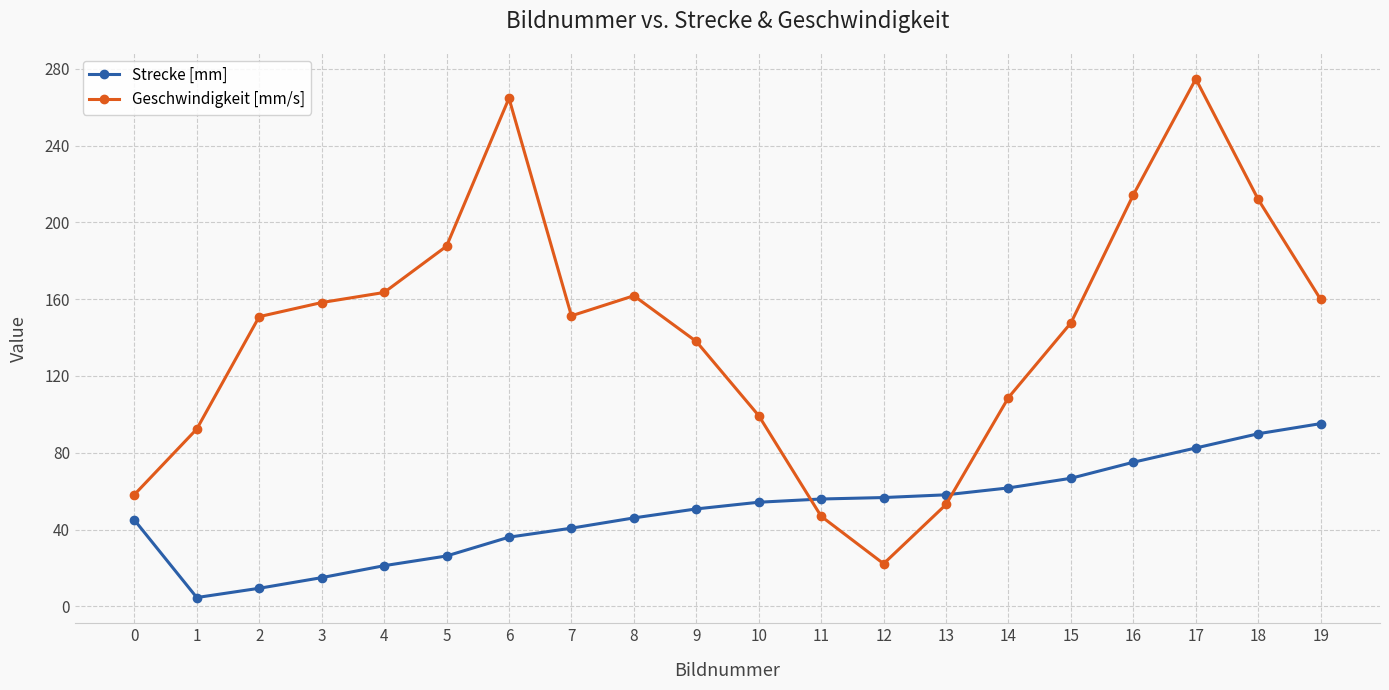

At 14, list the series in order from smallest to largest.

Strecke [mm], Geschwindigkeit [mm/s]